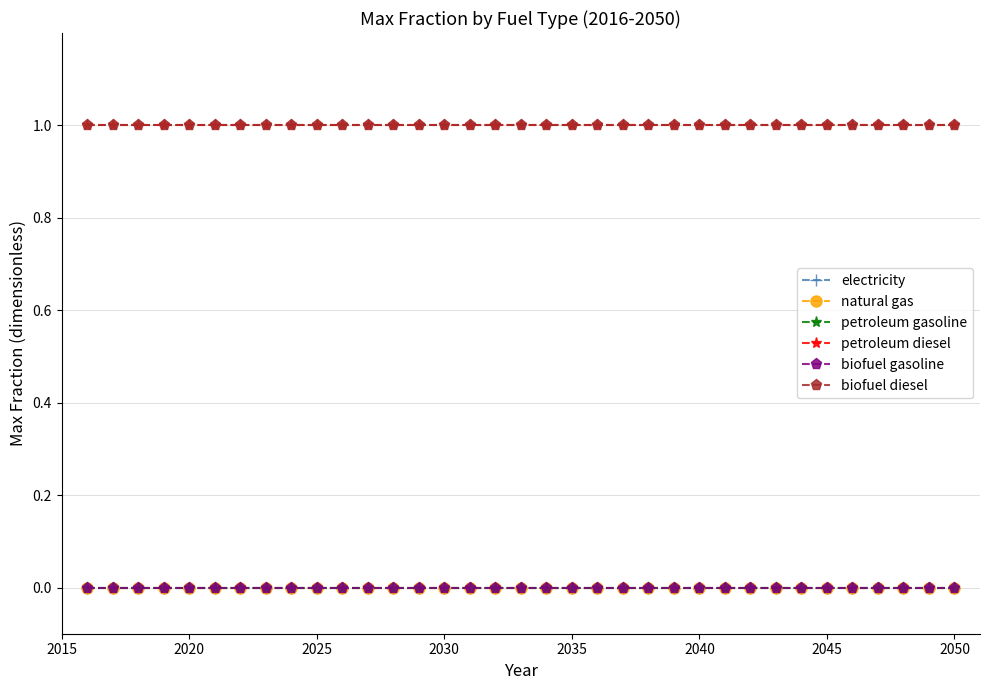

What is the value of the petroleum diesel point at the 10th from the left?

1